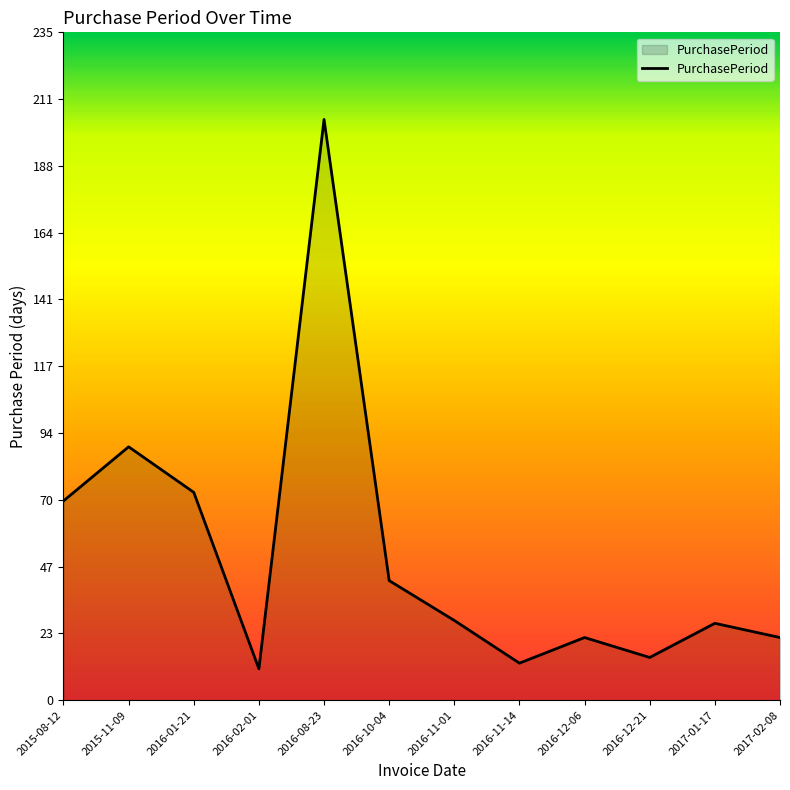

At which label is the value closest to 107?

2015-11-09